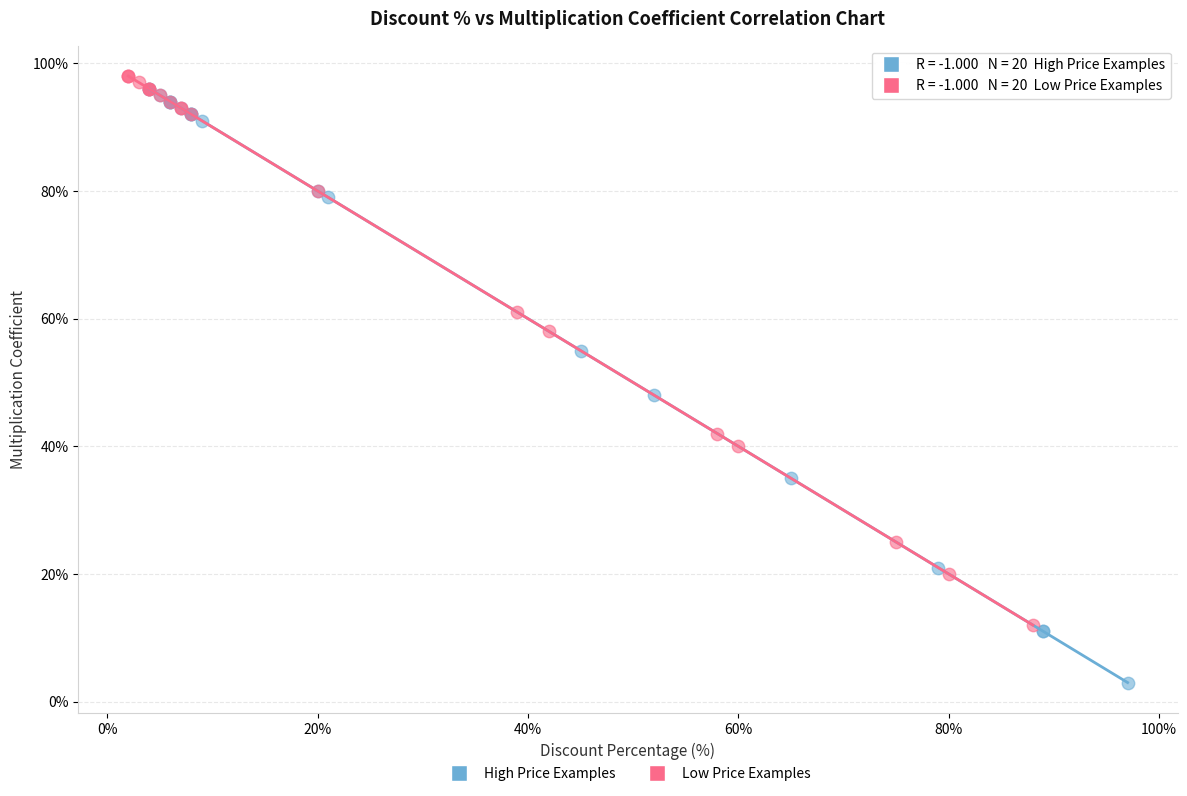

Which series has the largest Y range (max minus min)?

High Price Examples